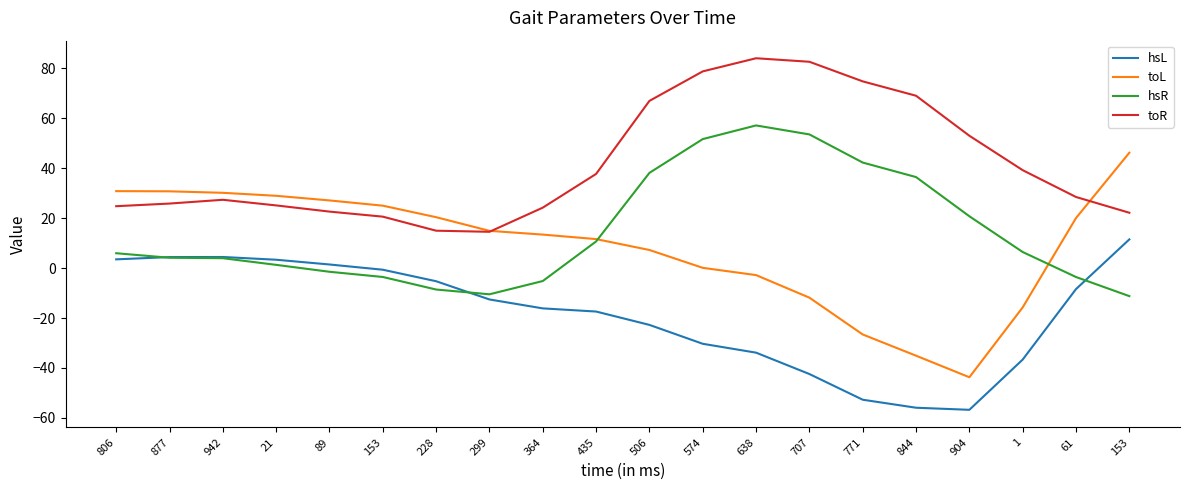

The value of hsL at 877 is 5.8. True or false?

False